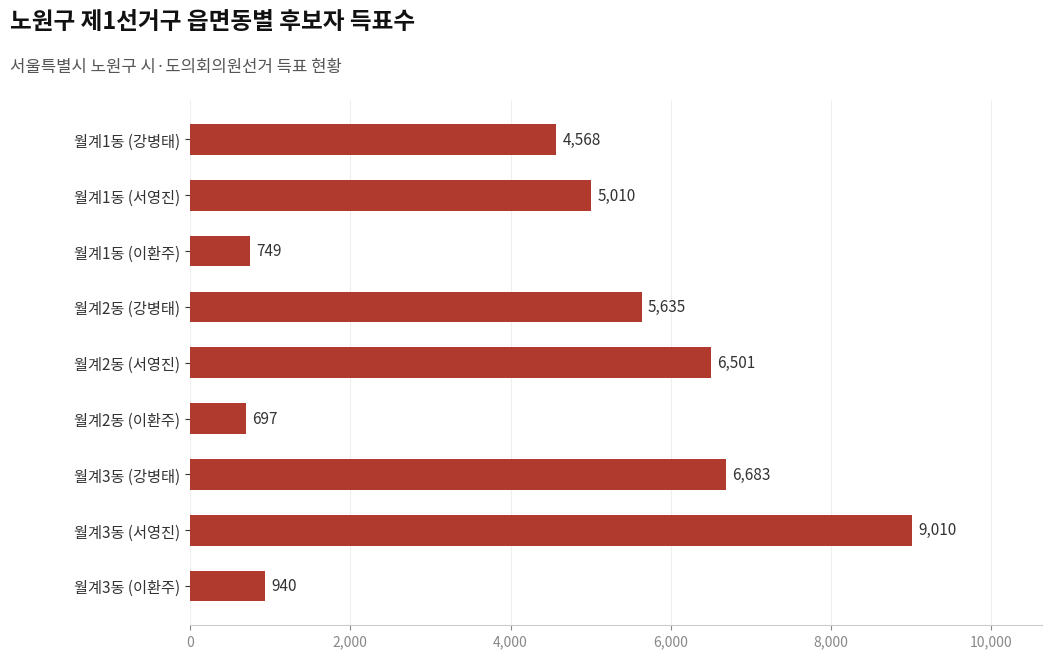

The value at 월계3동 (이환주) is 940. True or false?

True